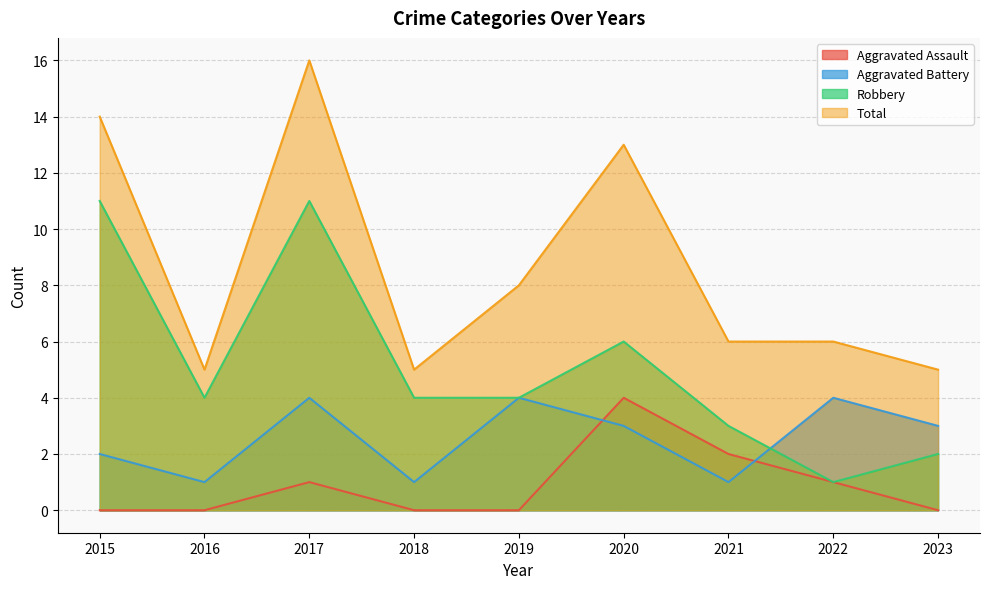

True or false: Aggravated Assault and Robbery cross at least once.

False